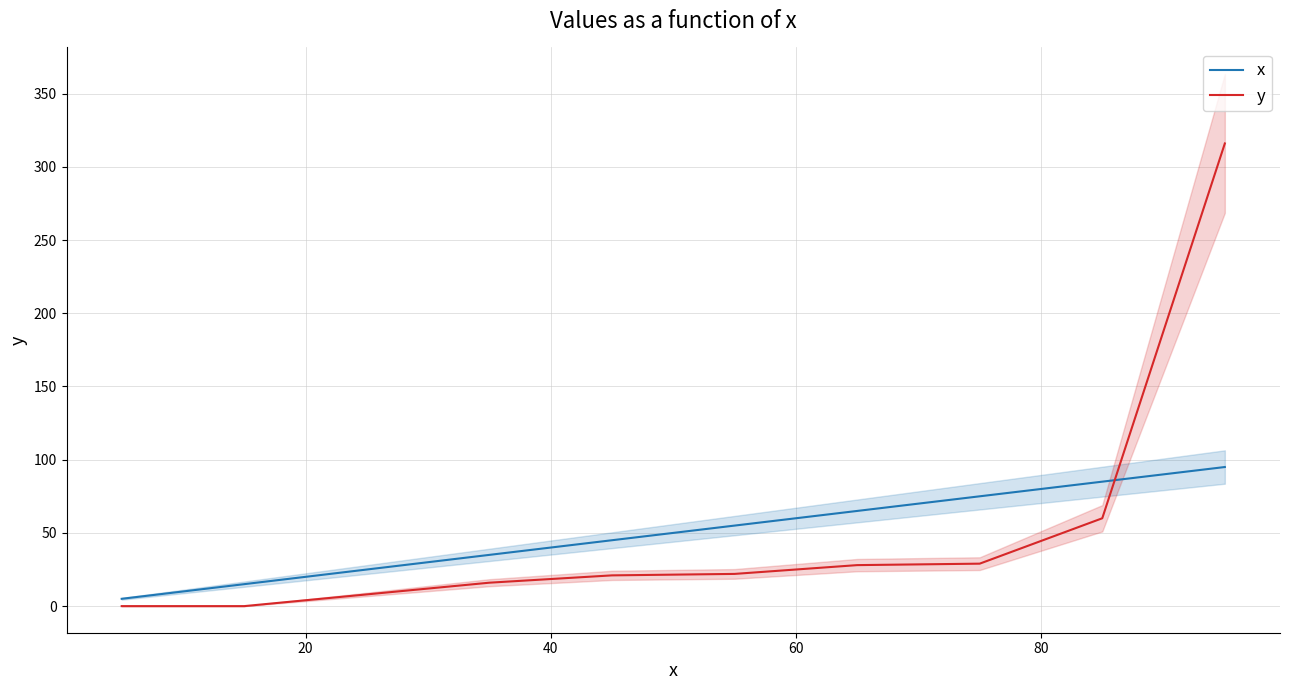

True or false: y has a value of 111 at 9.

False